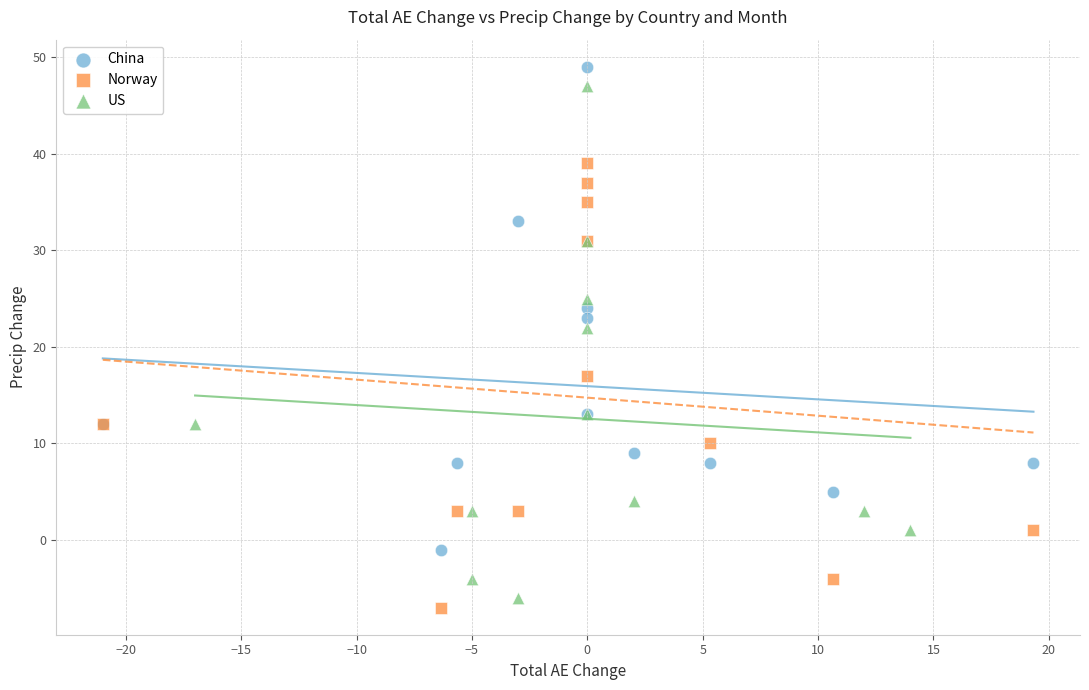

Which series has the largest Y range (max minus min)?

US